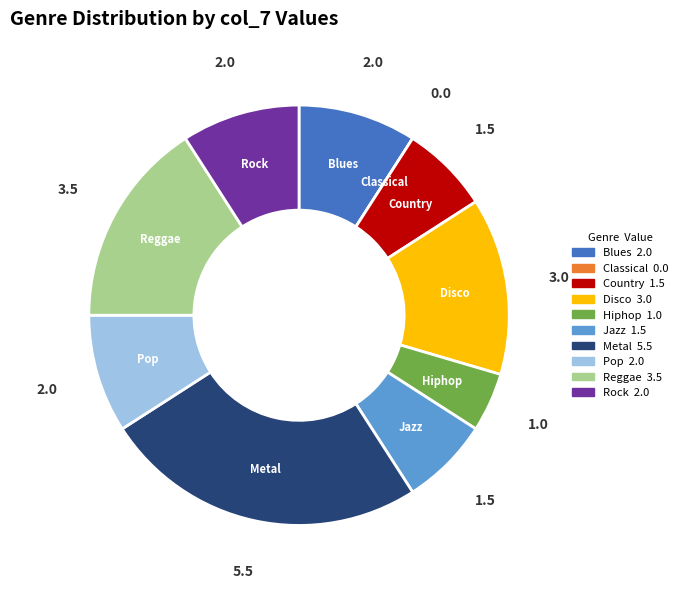

What is the ratio of the value at Country to the value at Blues?

0.8